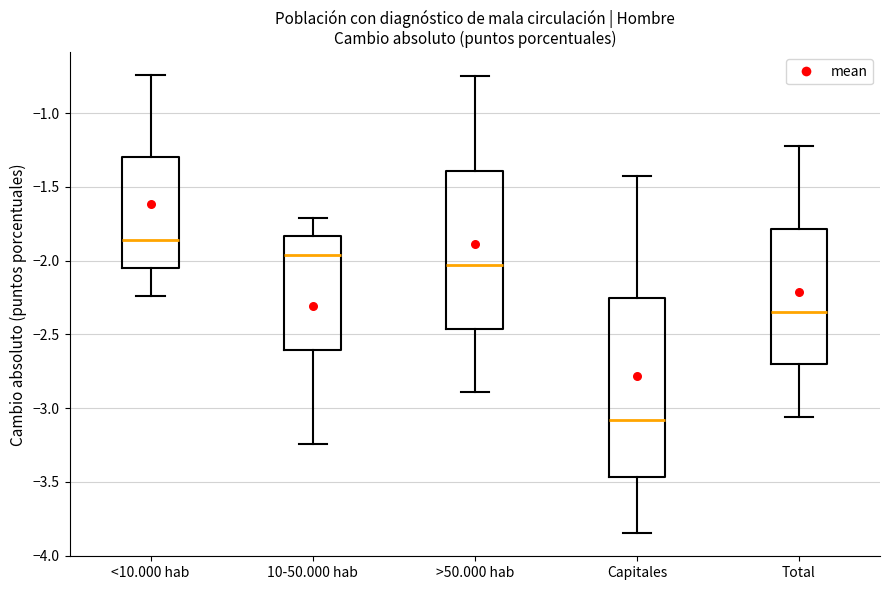

Reading left to right, read every box against the y-axis: the position of its median line, the range the box covers, and the ends of its whiskers. The values are not printed on the chart, so give them approximately, as read against the axis.

<10.000 hab: median -1.85, box -2.05 to -1.30, whiskers -2.25 to -0.75
10-50.000 hab: median -1.95, box -2.60 to -1.85, whiskers -3.25 to -1.70
>50.000 hab: median -2.05, box -2.45 to -1.40, whiskers -2.90 to -0.75
Capitales: median -3.10, box -3.45 to -2.25, whiskers -3.85 to -1.40
Total: median -2.35, box -2.70 to -1.80, whiskers -3.05 to -1.25